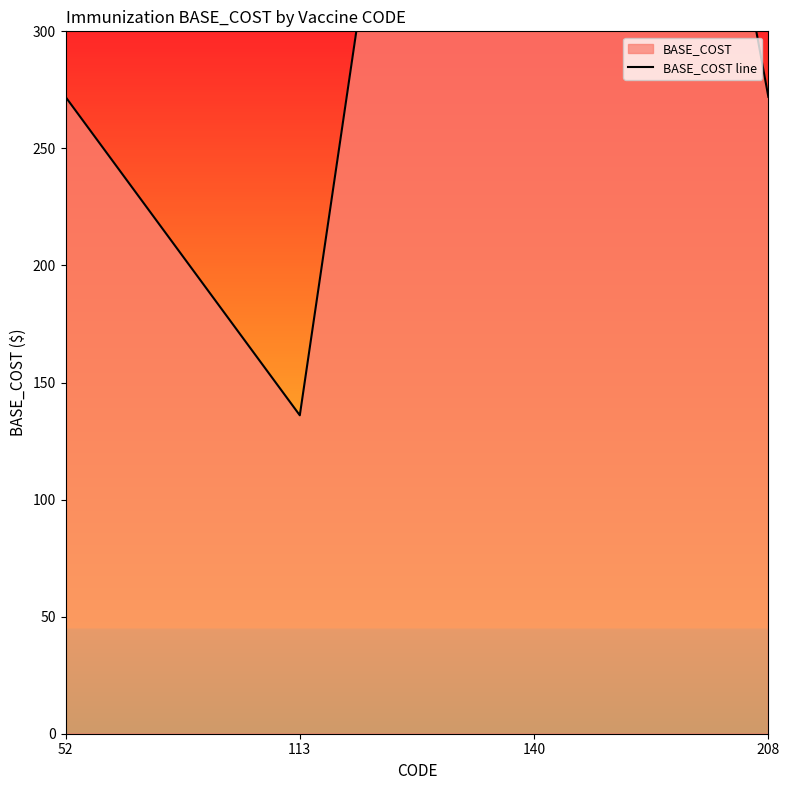

The chart shows a value of 439 at 208. True or false?

False